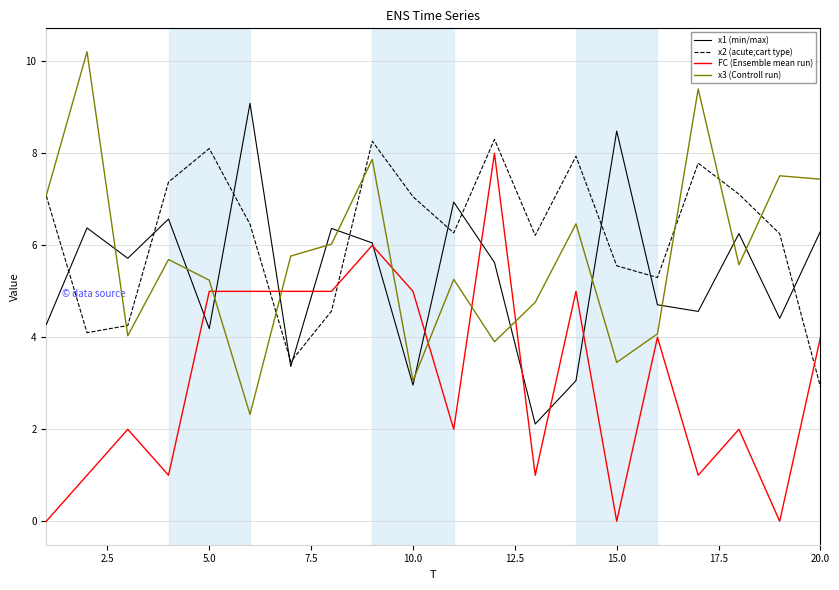

Which series has the largest total across all categories?

x2 (acute;cart type)